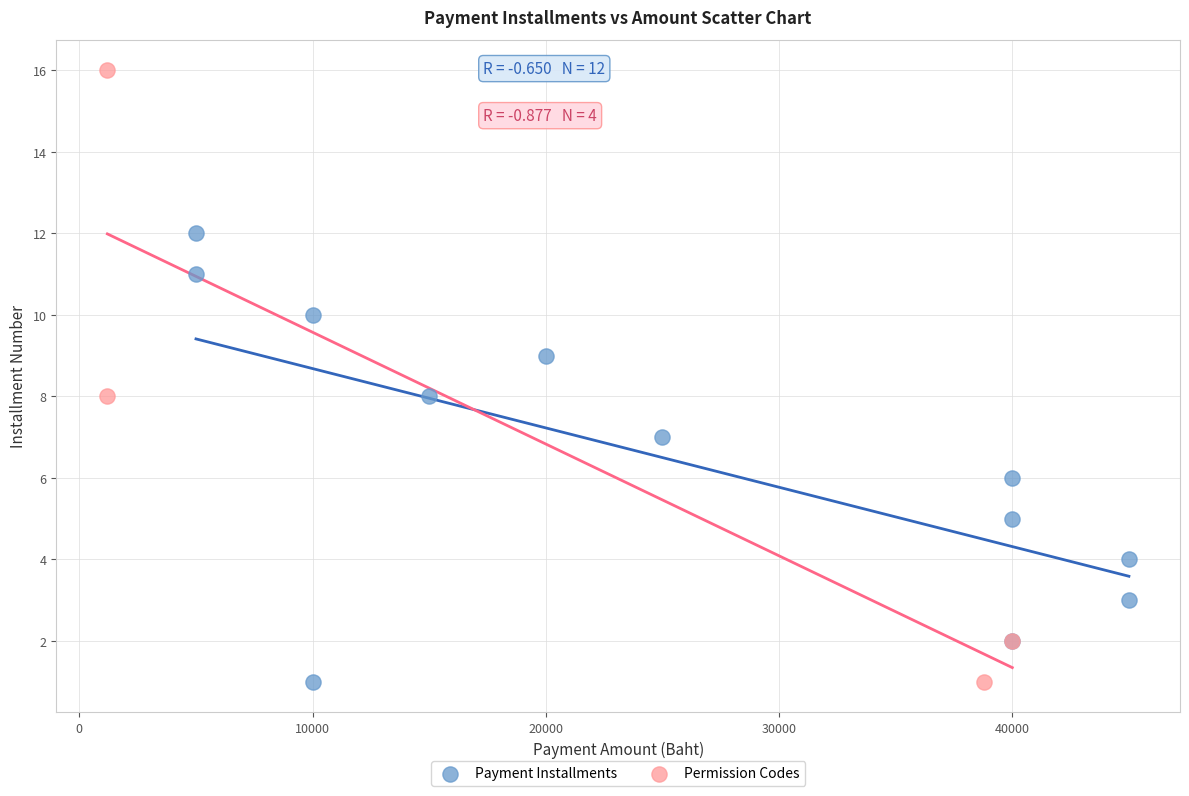

Which series has the widest spread of Y values?

Permission Codes